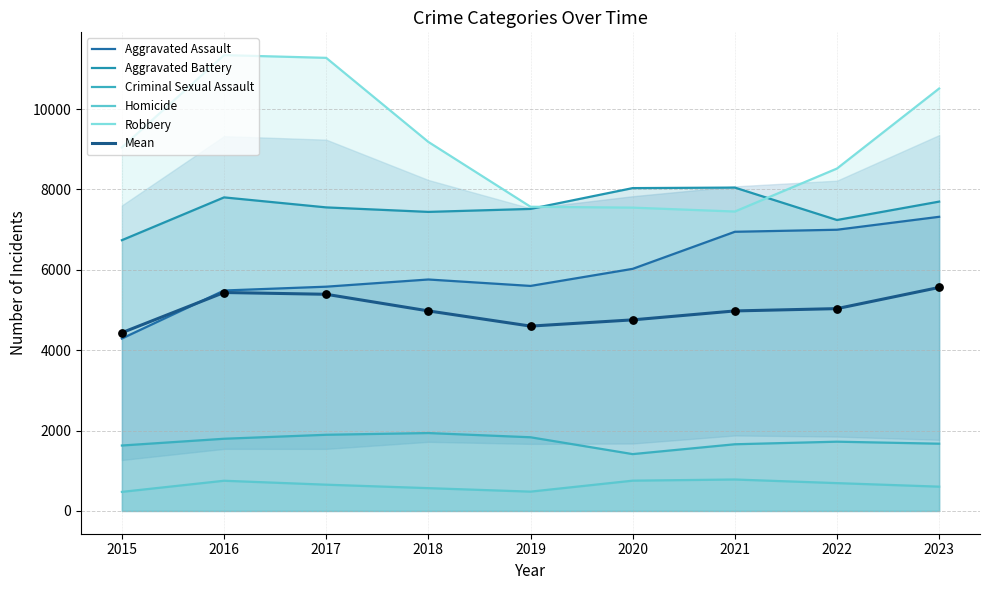

Is the value of Robbery at 2015 greater than the value of Aggravated Assault at 2023?

Yes